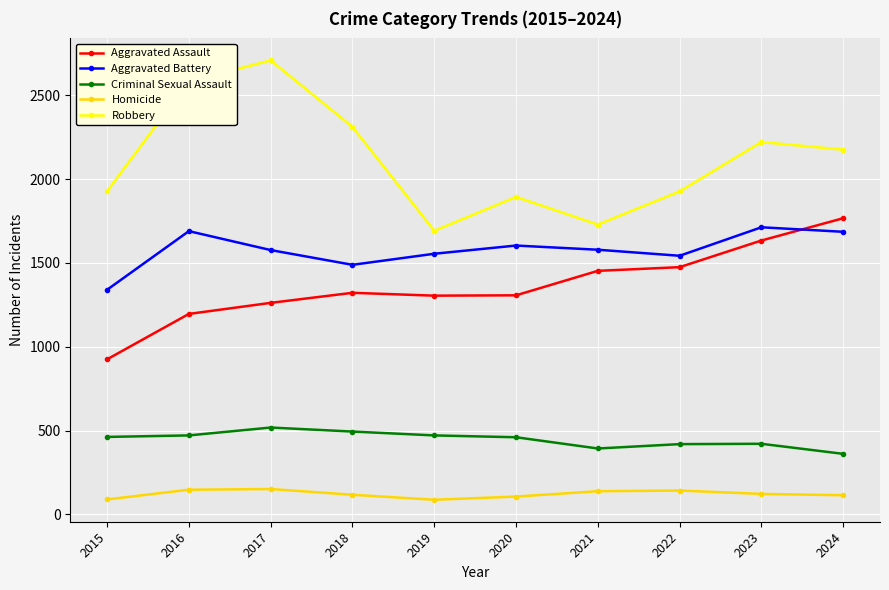

Which series has the largest total across all categories?

Robbery